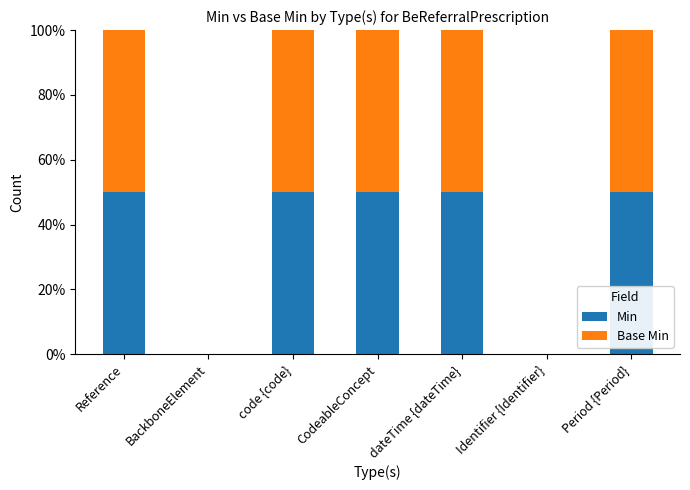

What is the sum of all Min values?

250